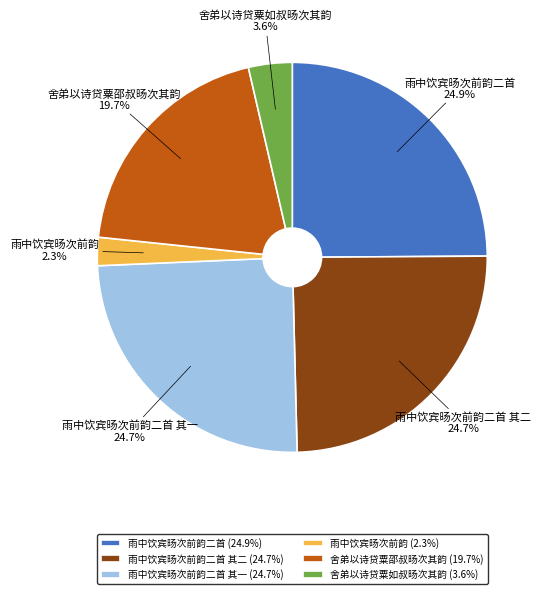

What is the smallest slice in the pie chart?

雨中饮宾旸次前韵